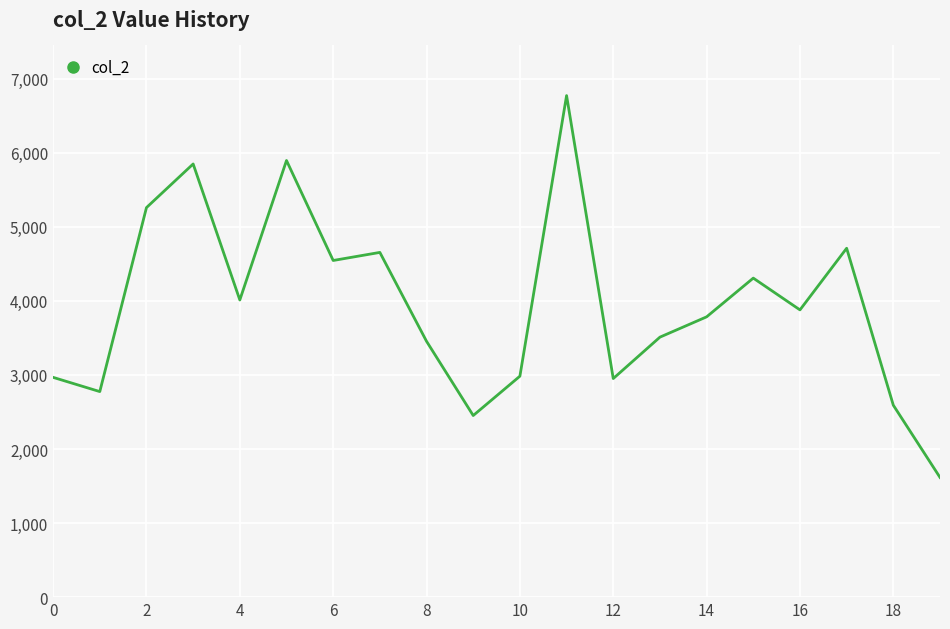

What is the difference between the maximum and minimum values?

5155